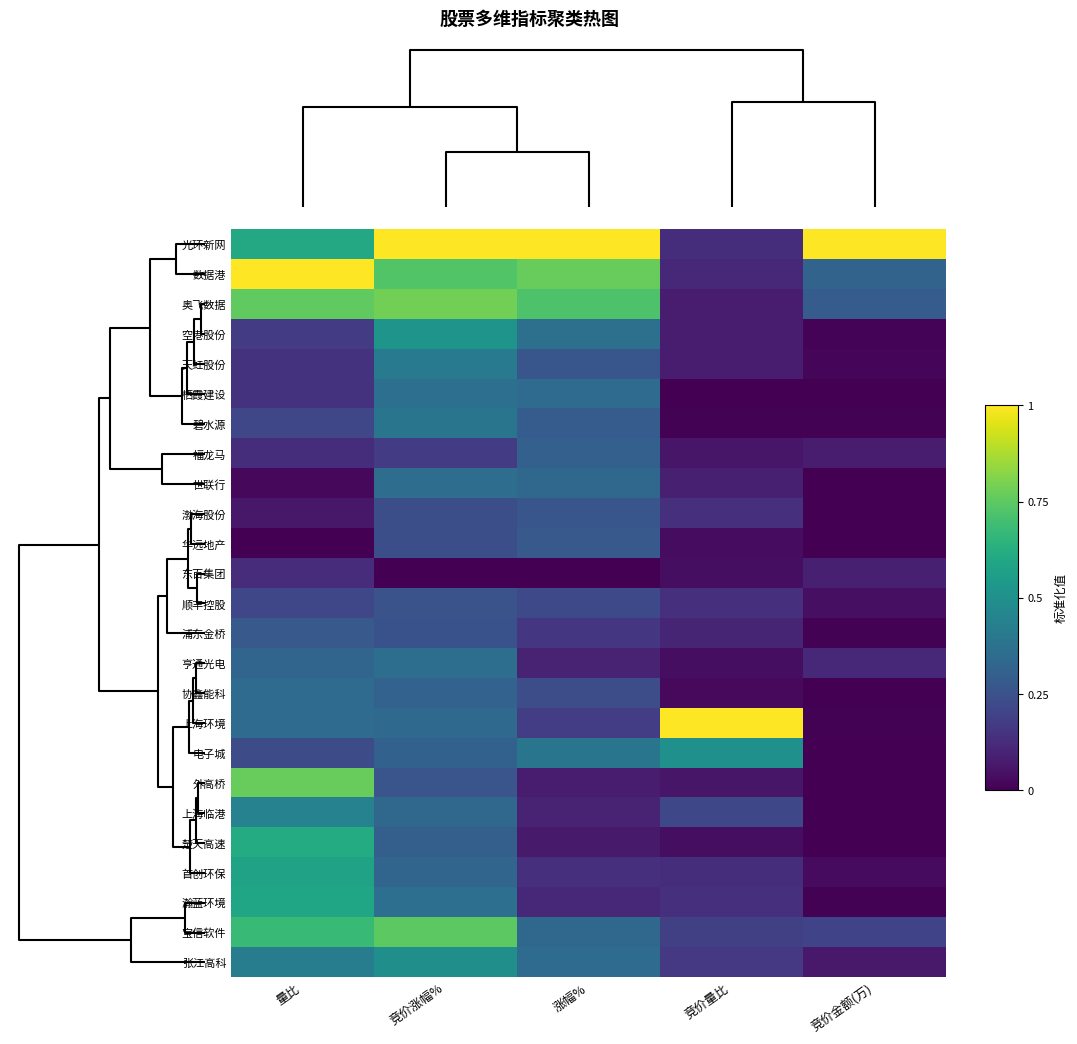

What is the spread (max minus min) of values at 竞价金额(万)?

1.0